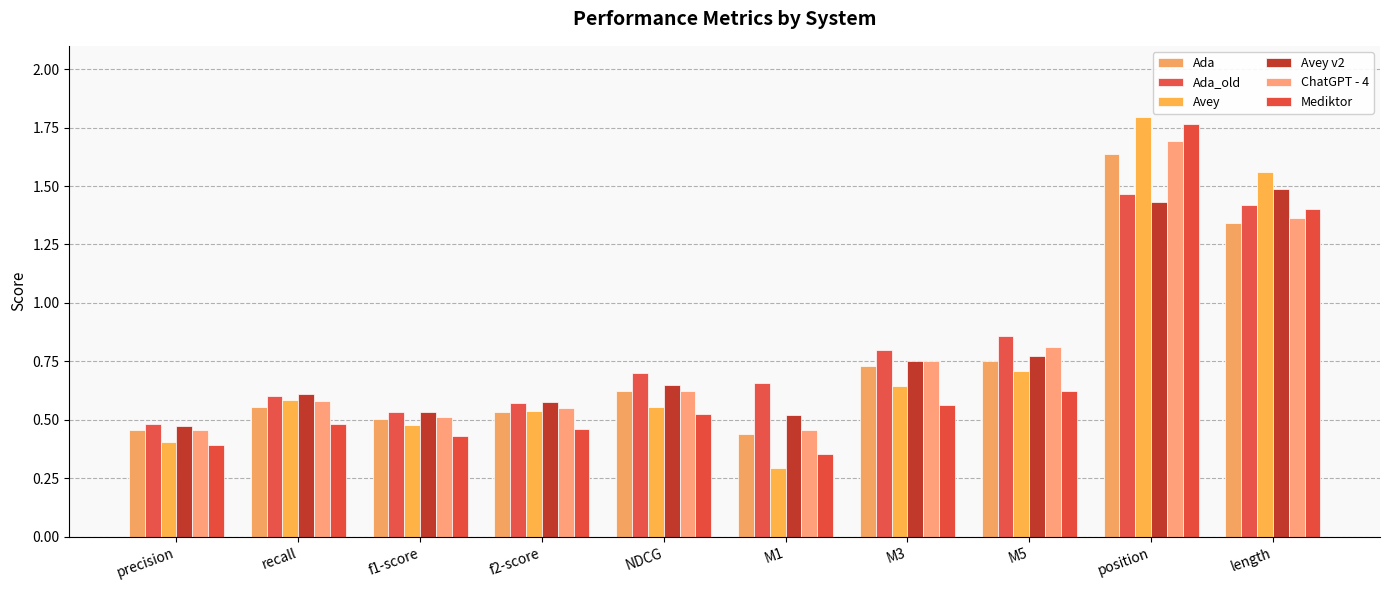

Which series has the largest total across all categories?

Ada_old